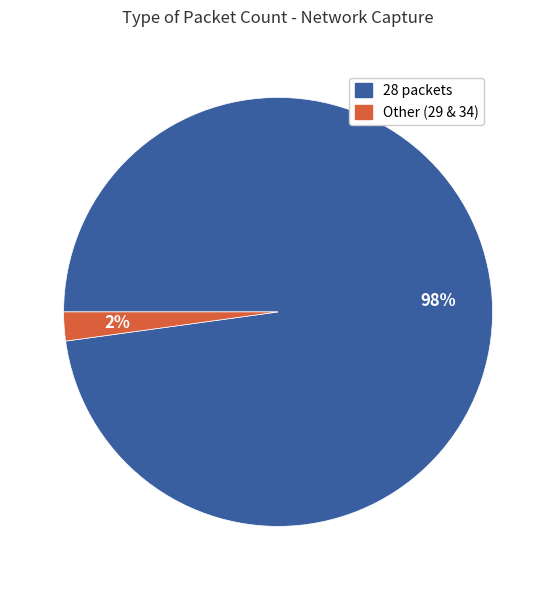

How many slices are in this pie chart?

2